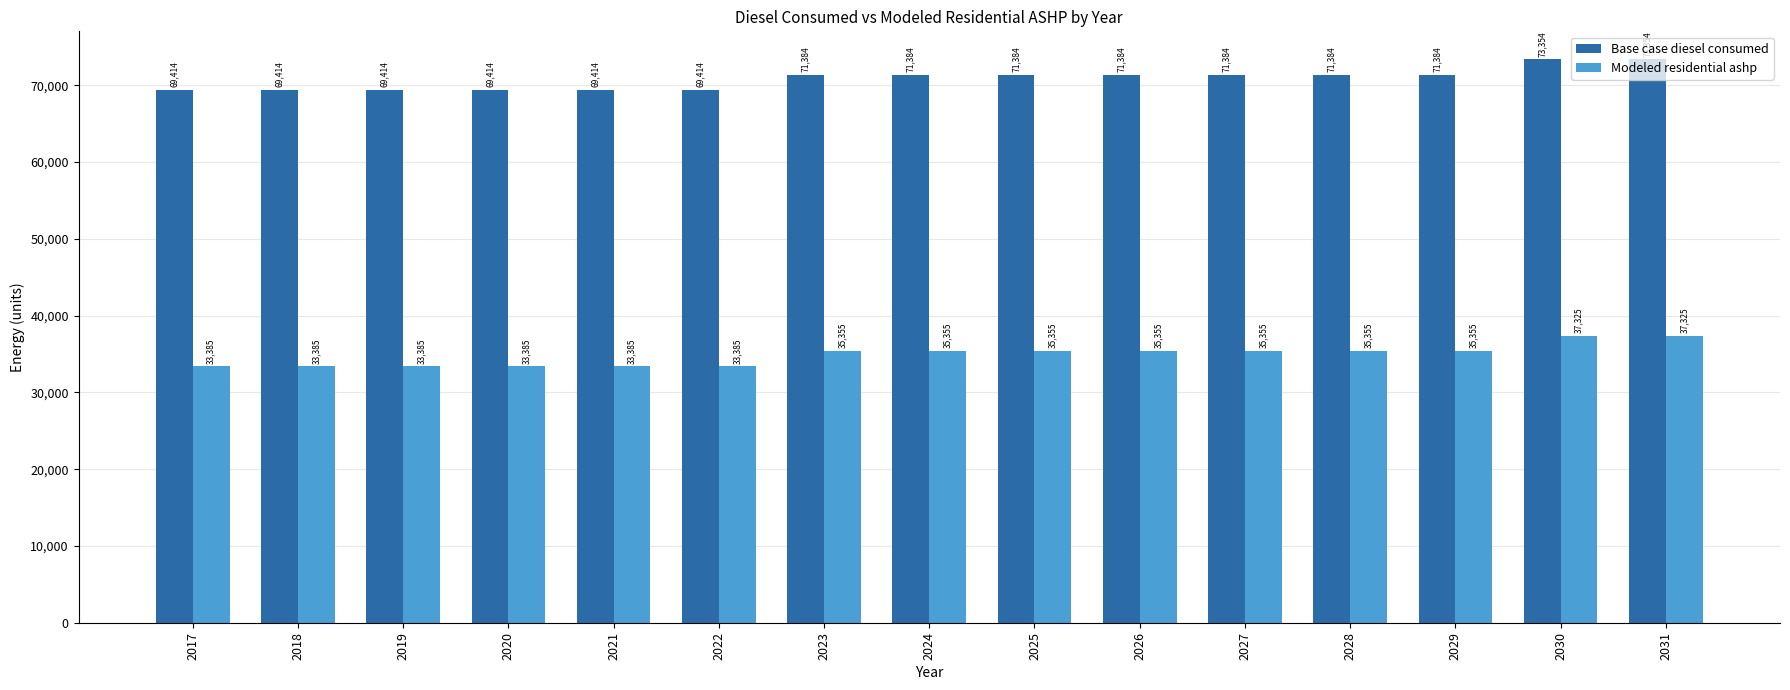

What is the greatest value displayed?

73353.8